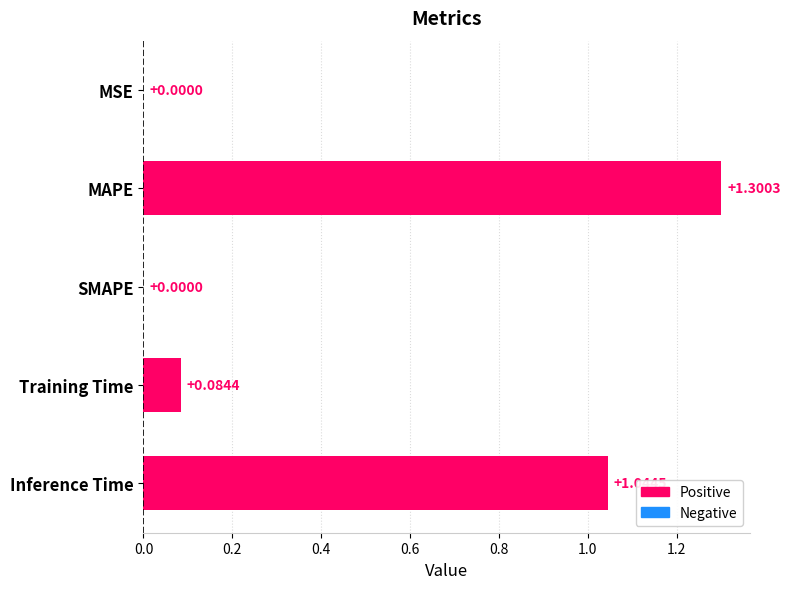

What is the change in value from MAPE to SMAPE?

-1.3